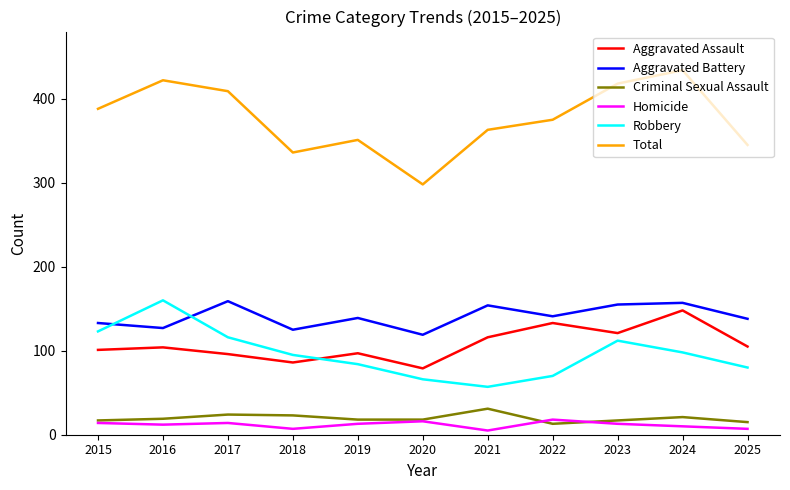

True or false: Aggravated Battery and Homicide intersect in this chart.

False